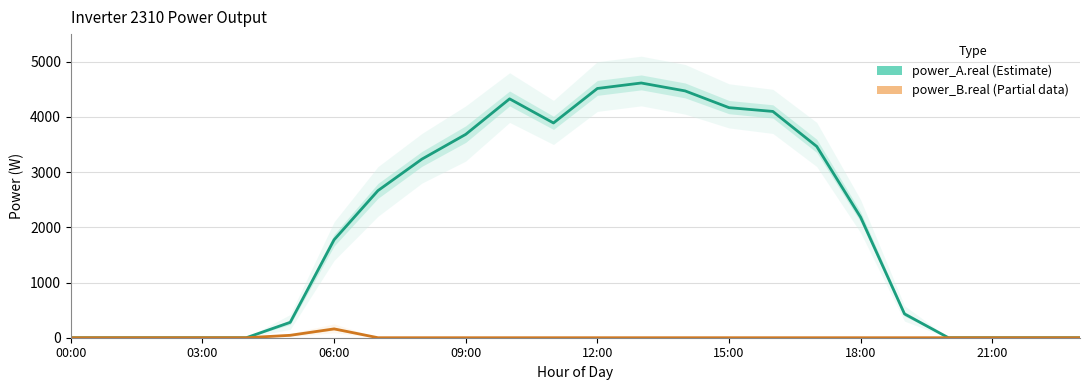

Is it true that power_B.real equals 77.6 at 12:00?

False